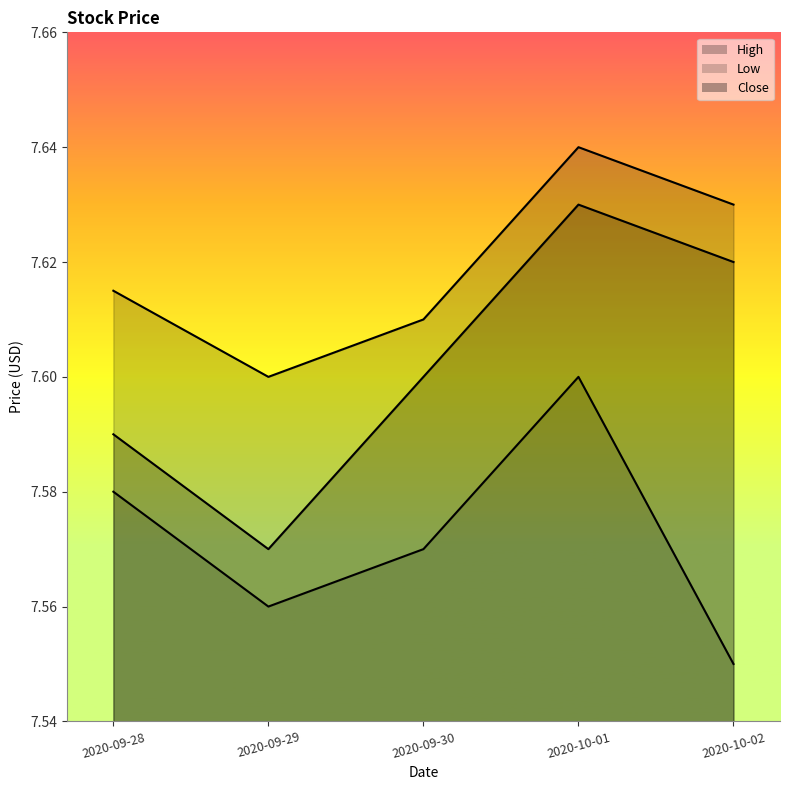

The Close series shows 7.6 at 2020-09-28. True or false?

True